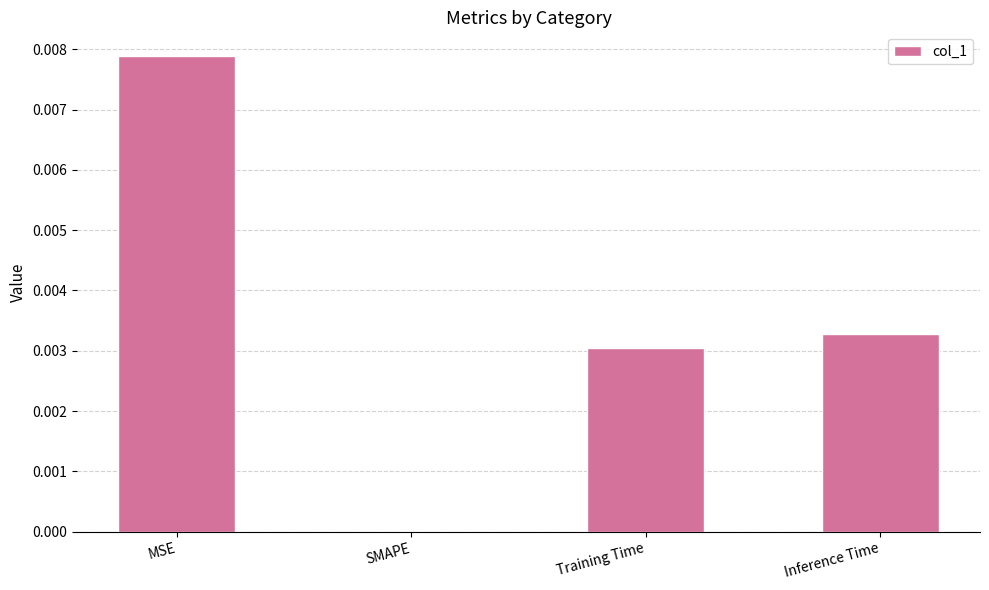

At which category does the chart reach its peak across all series?

MSE